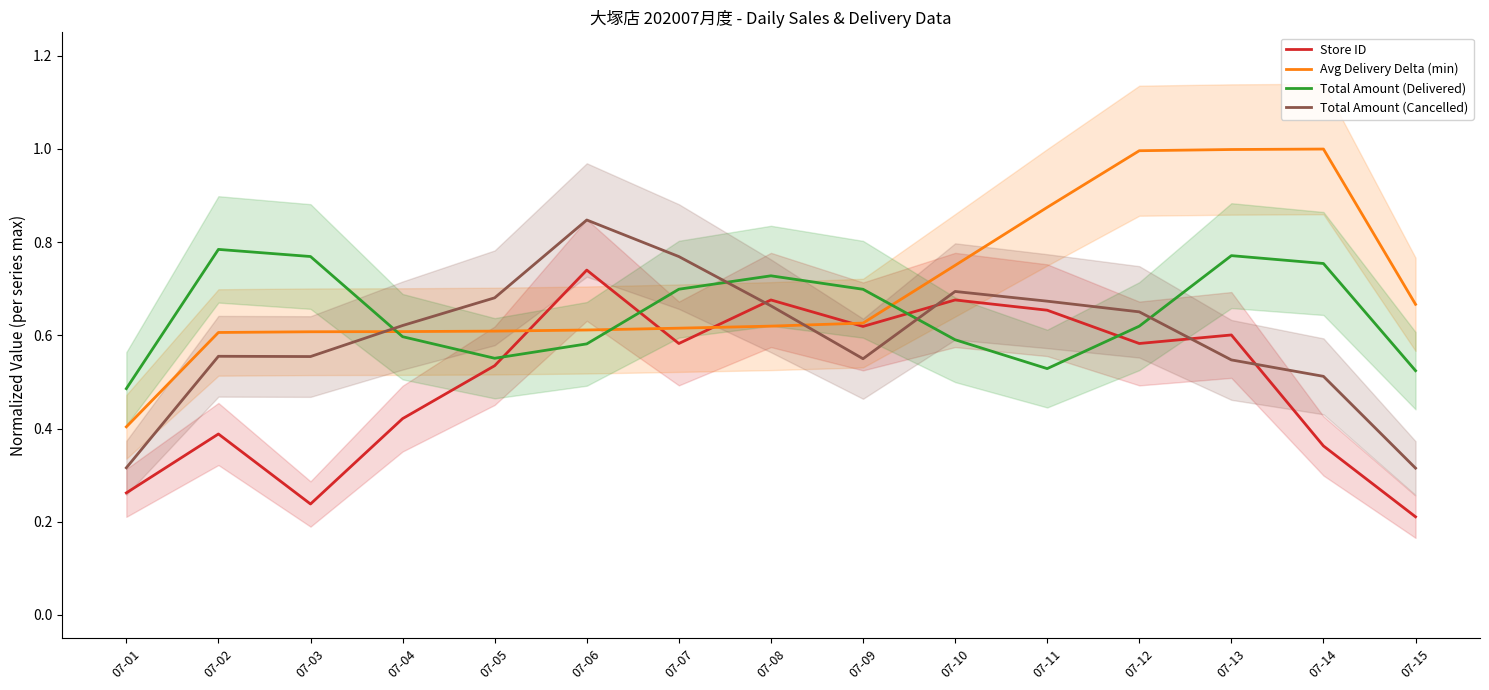

Which category has the lowest value in the Avg Delivery Delta (min) series?

07-01